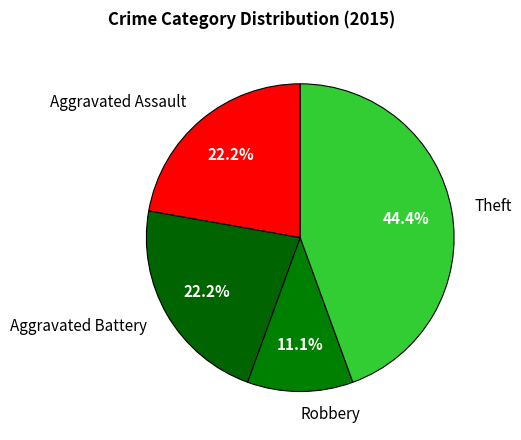

How many slices are in this pie chart?

4